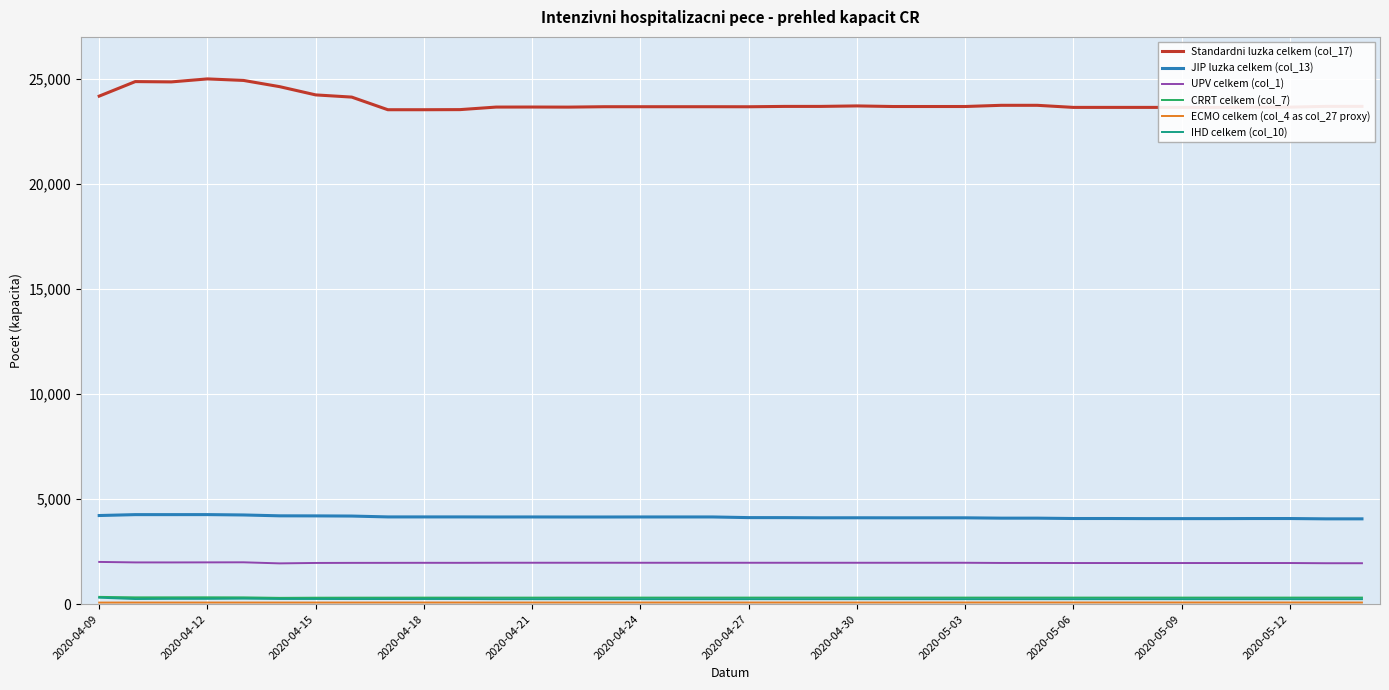

True or false: UPV celkem (col_1) and JIP luzka celkem (col_13) intersect in this chart.

False